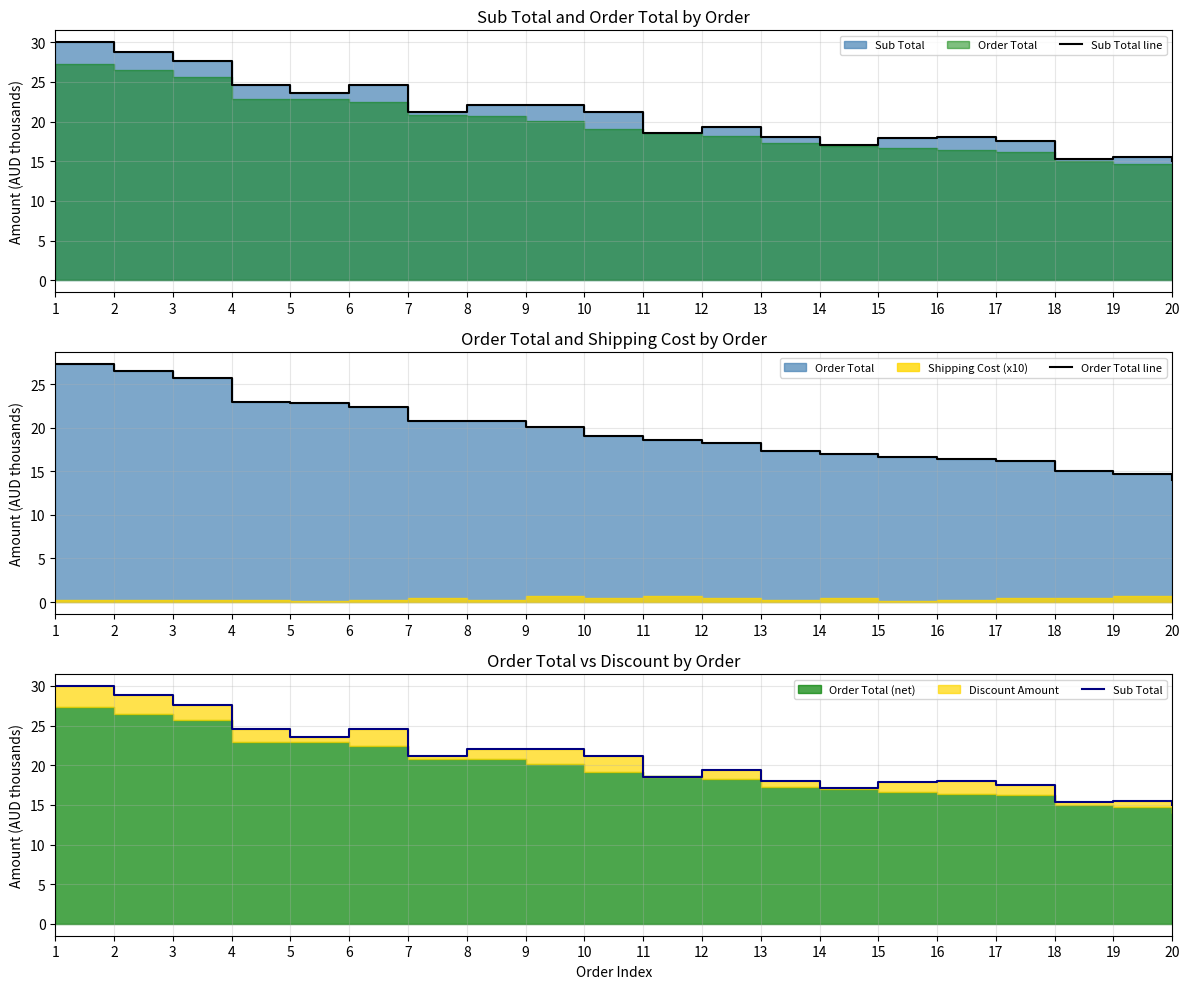

The value of Order Total line at 14 is 8.1. True or false?

False